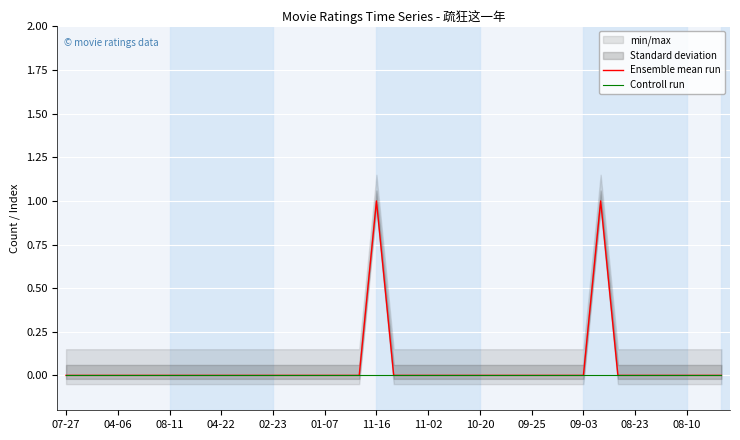

The value of Ensemble mean run at 01-07 is 0. True or false?

True